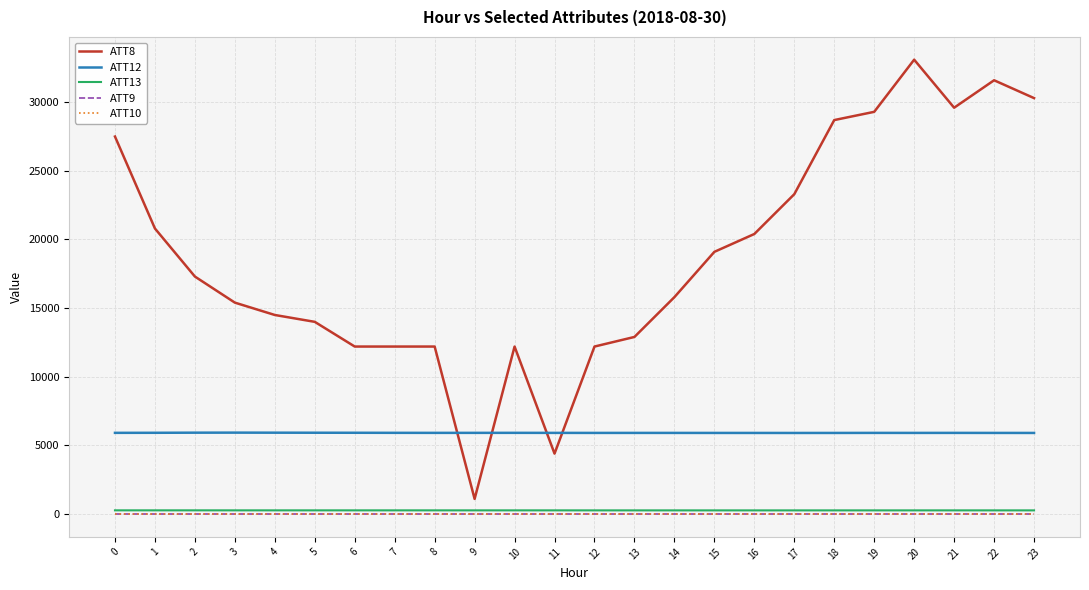

Is this an area chart (filled region under the line)?

No